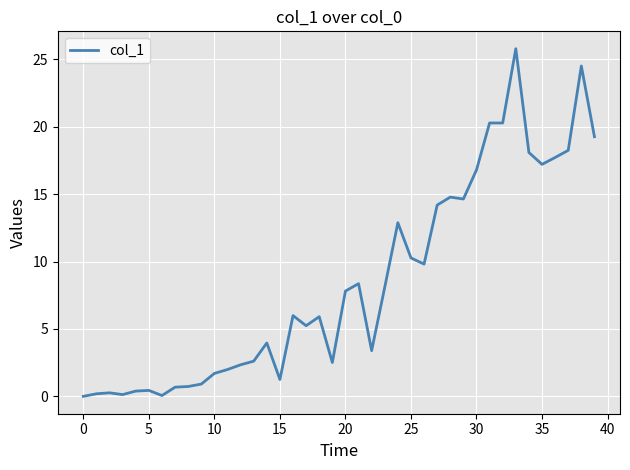

What is the greatest value displayed?

25.8